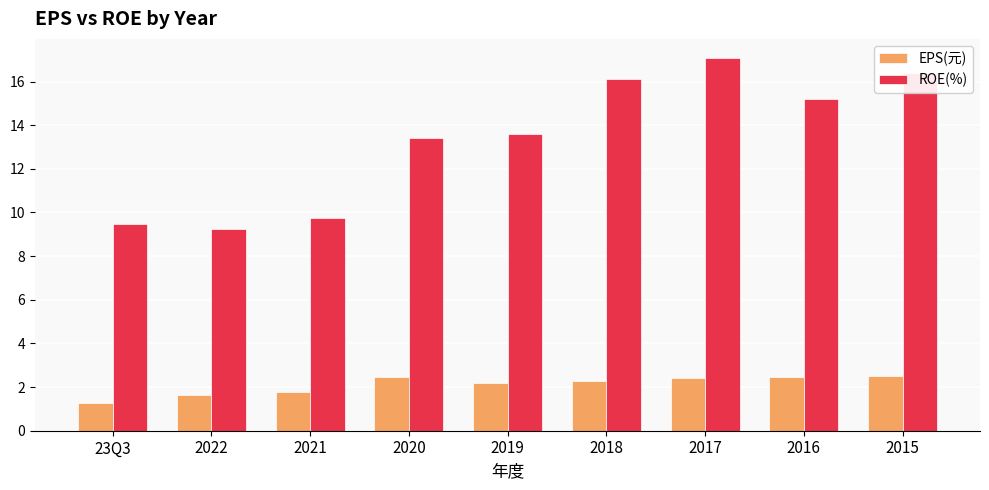

Which category has the highest value in the ROE(%) series?

2017